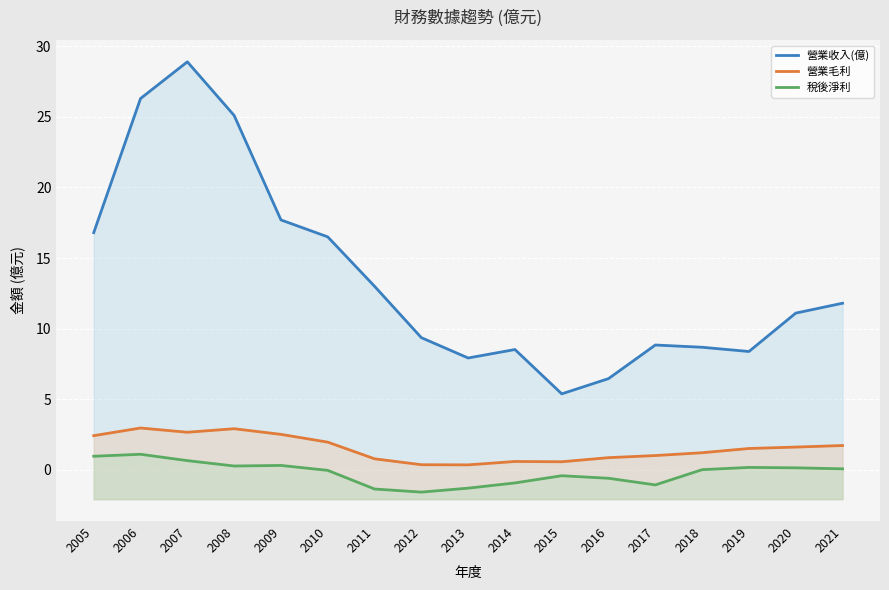

What is the difference between the maximum and minimum values in the 營業毛利 series?

2.6